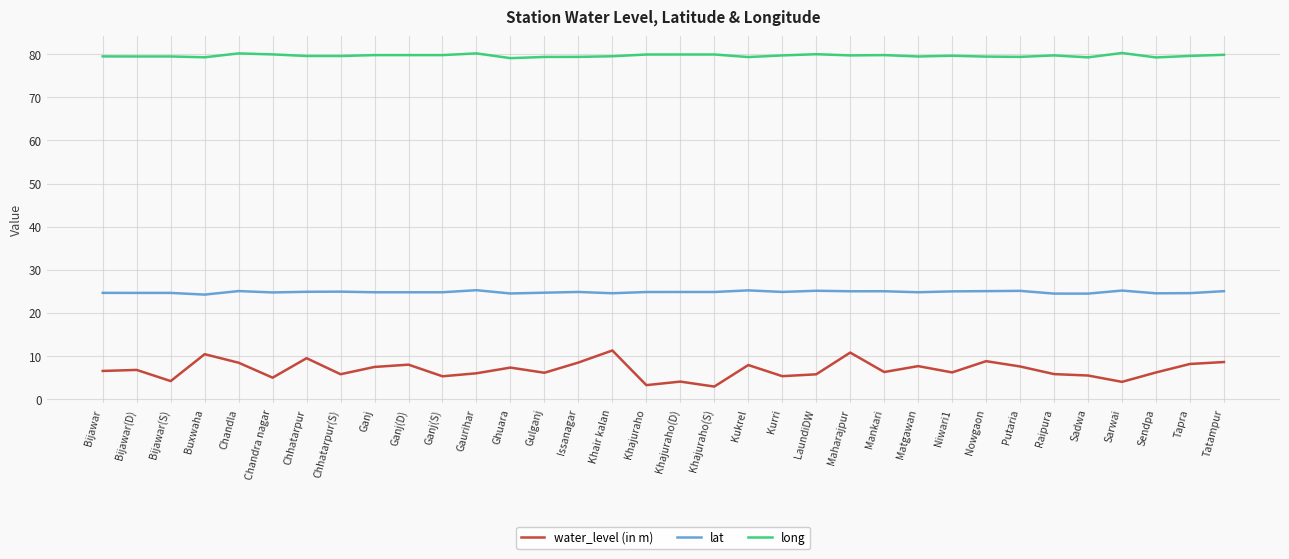

True or false: water_level (in m) has a value of 3.0 at Ghuara.

False